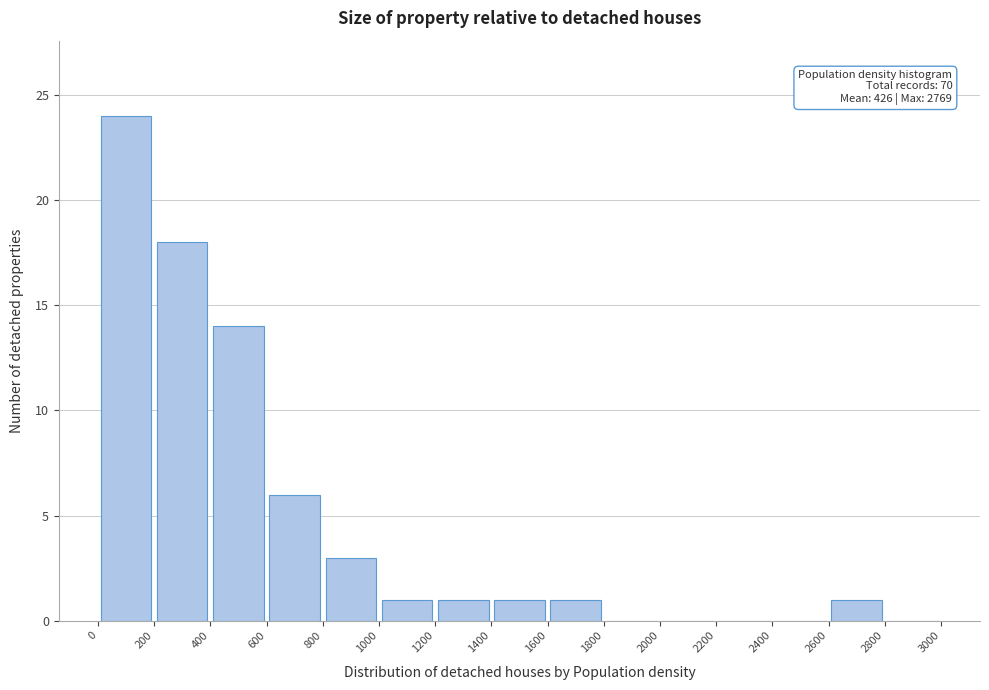

Which range on the x-axis has the tallest bar?

0 to 200